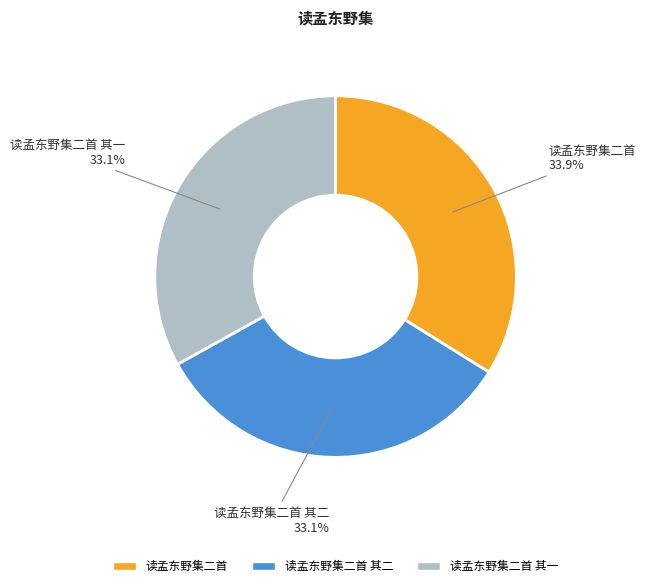

The 读孟东野集二首 slice represents 20% of the pie. True or false?

False